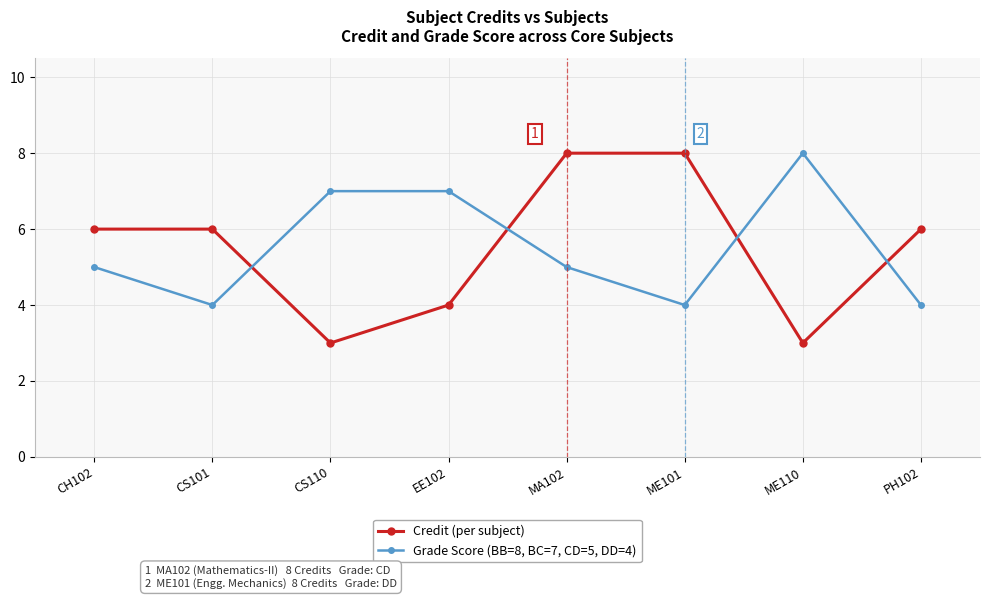

Where is the first local minimum for Credit (per subject)?

CS110